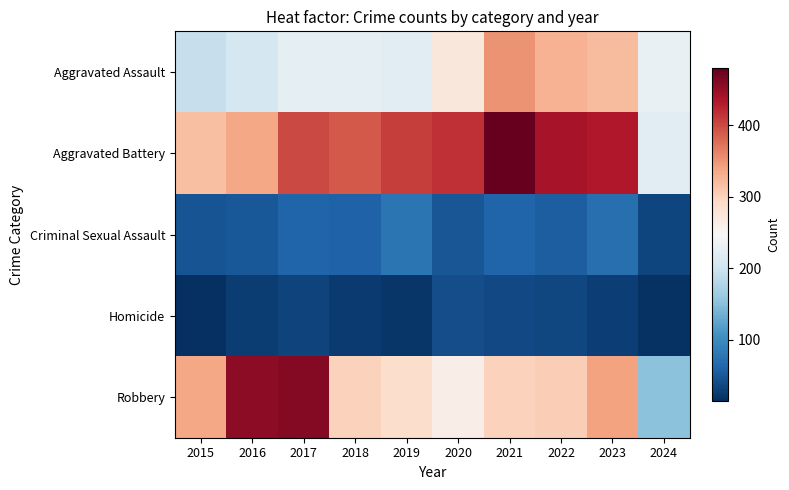

Rank the series at 2023 from highest to lowest value.

Aggravated Battery, Robbery, Aggravated Assault, Criminal Sexual Assault, Homicide